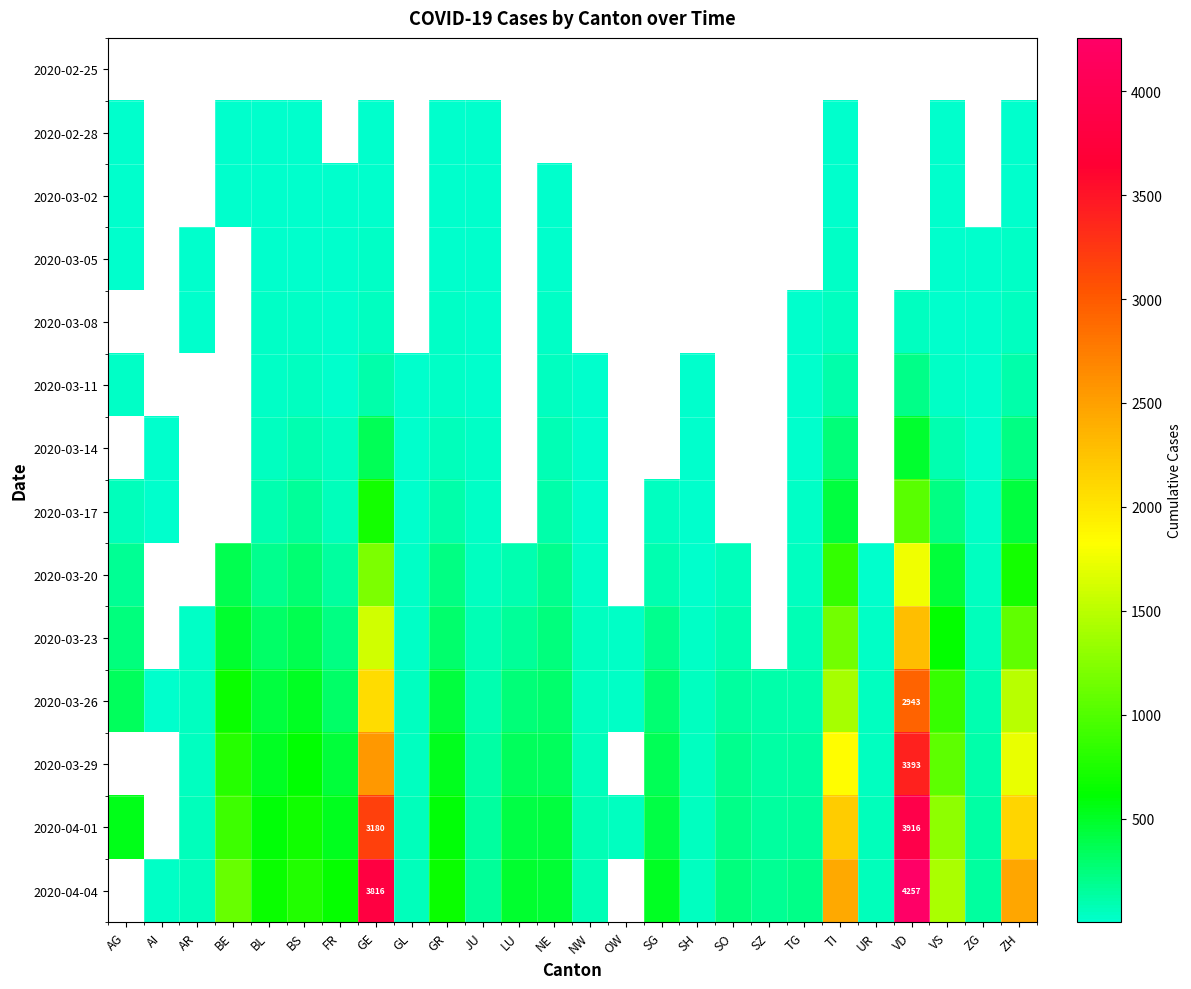

Which category has the lowest value across all series?

AG